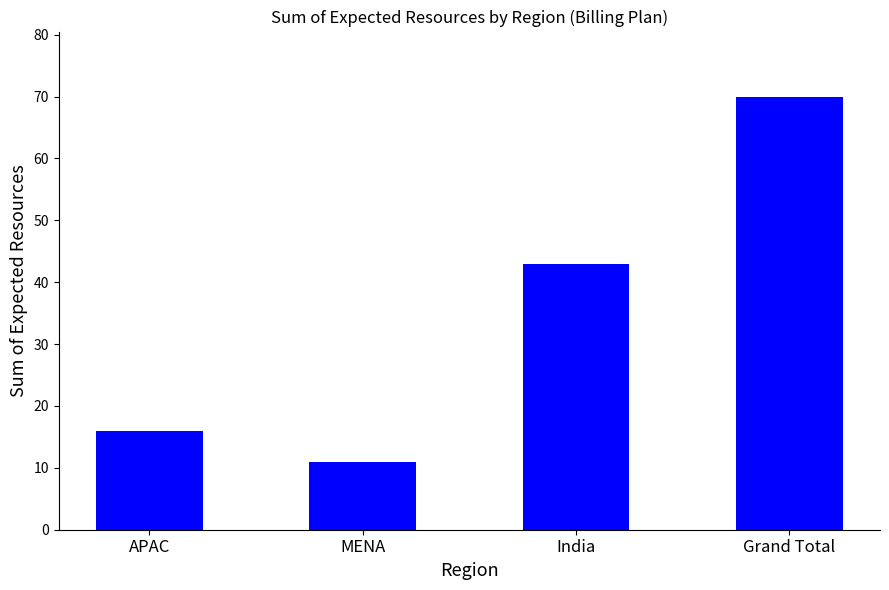

What is the average value?

35